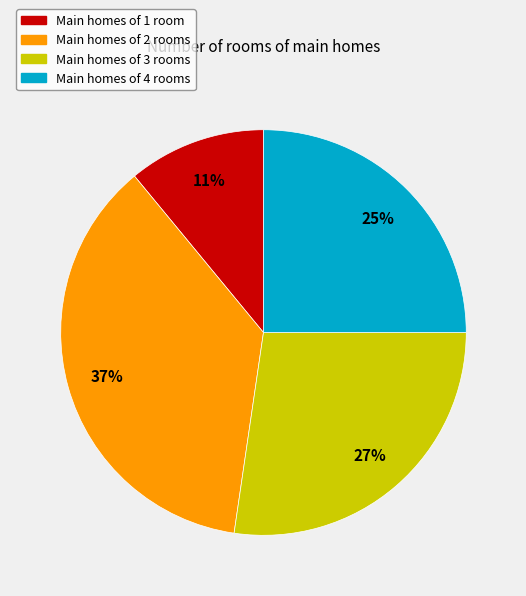

Does any single category account for the majority?

No